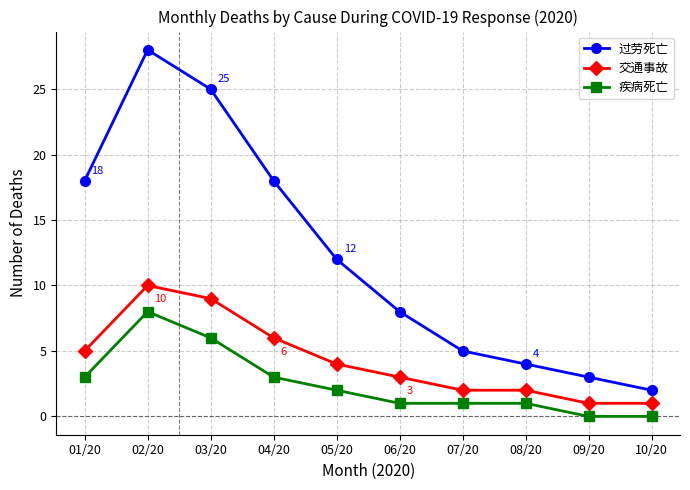

What are all the series names shown in the legend?

过劳死亡, 交通事故, 疾病死亡